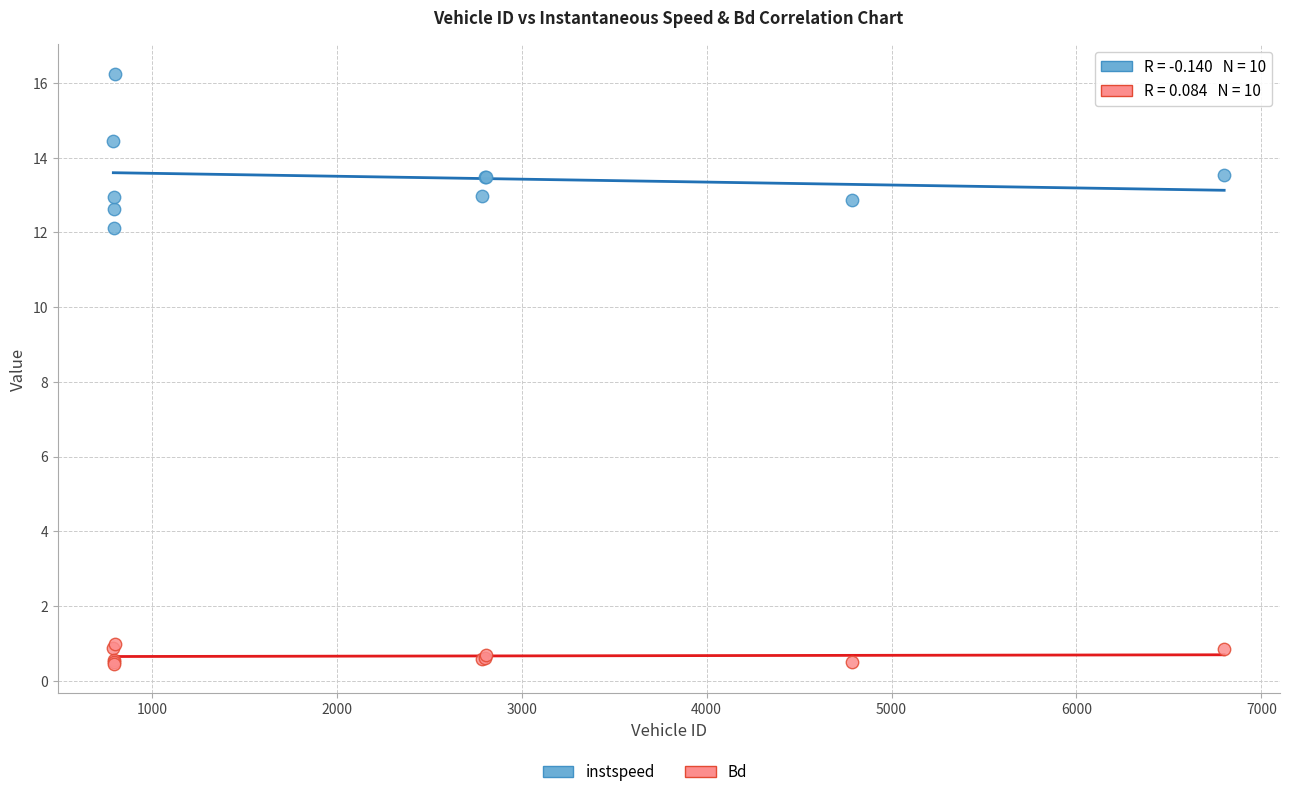

Which series has the largest Y range (max minus min)?

instspeed